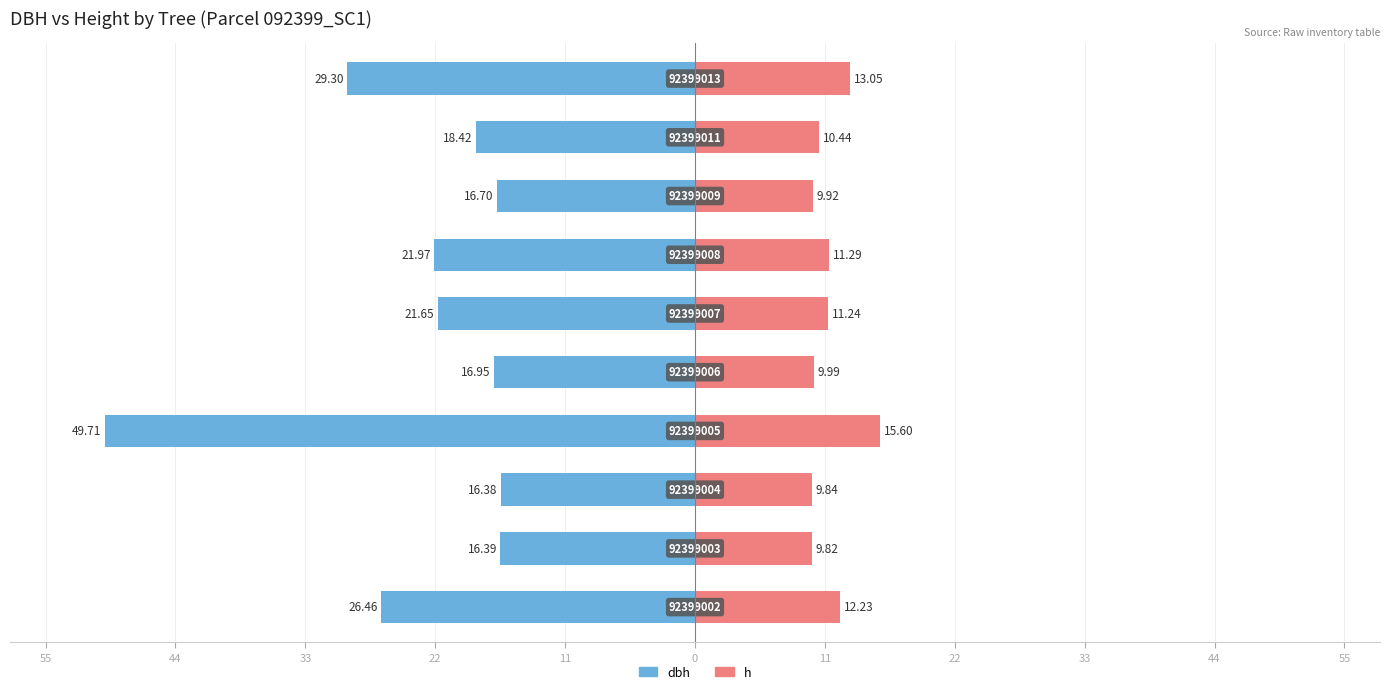

At 33, list the series in order from largest to smallest.

h, dbh